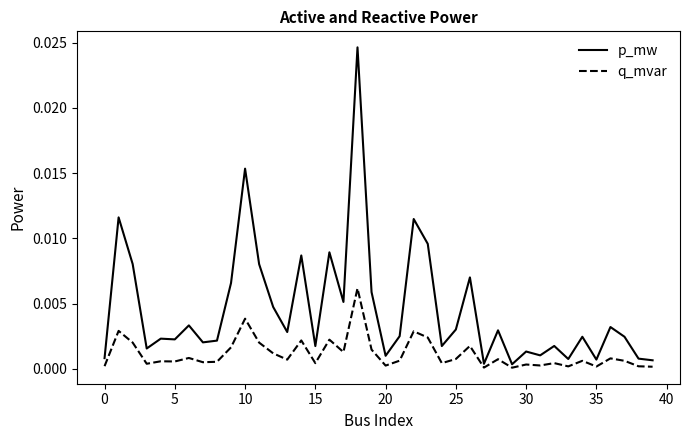

At how many categories does at least one series exceed 0?

40